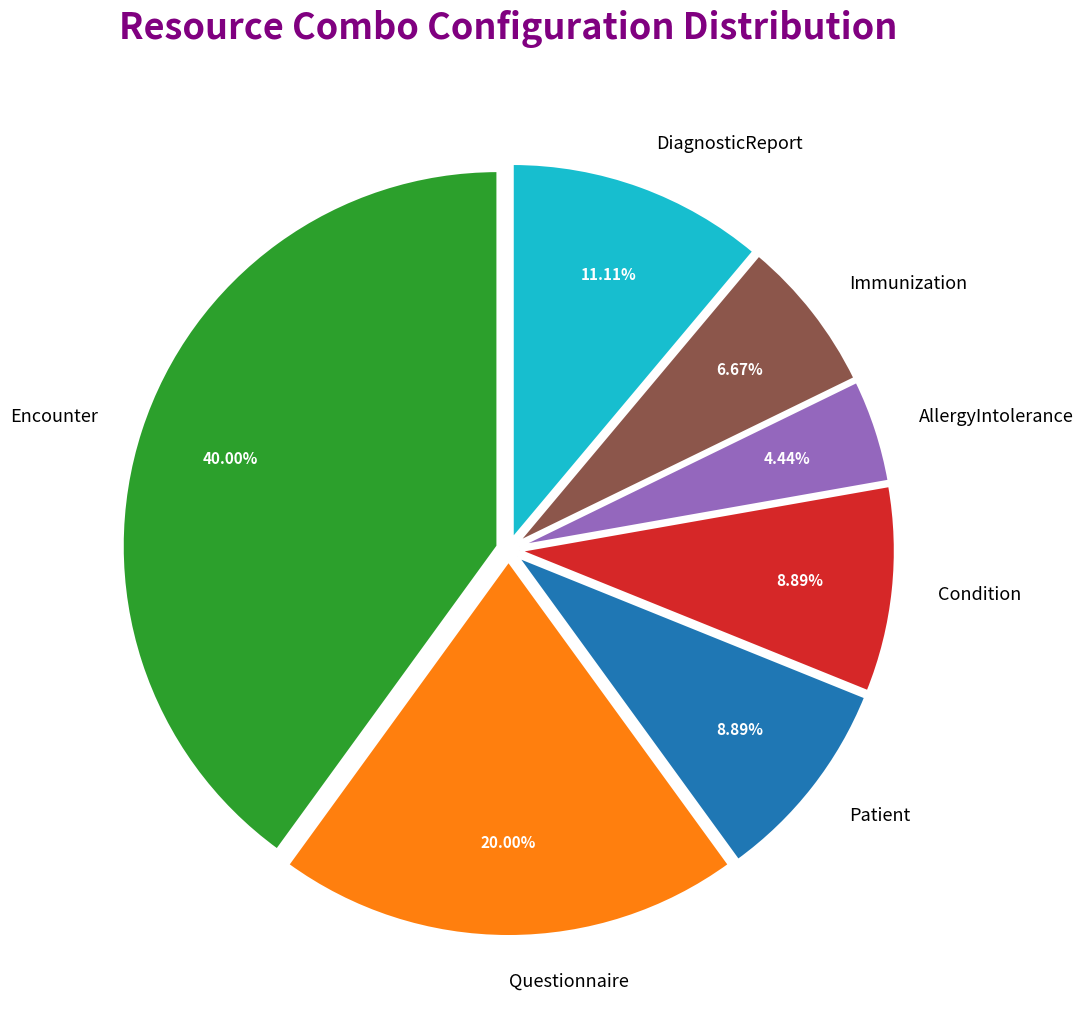

Is there any slice that represents more than half of the pie?

No